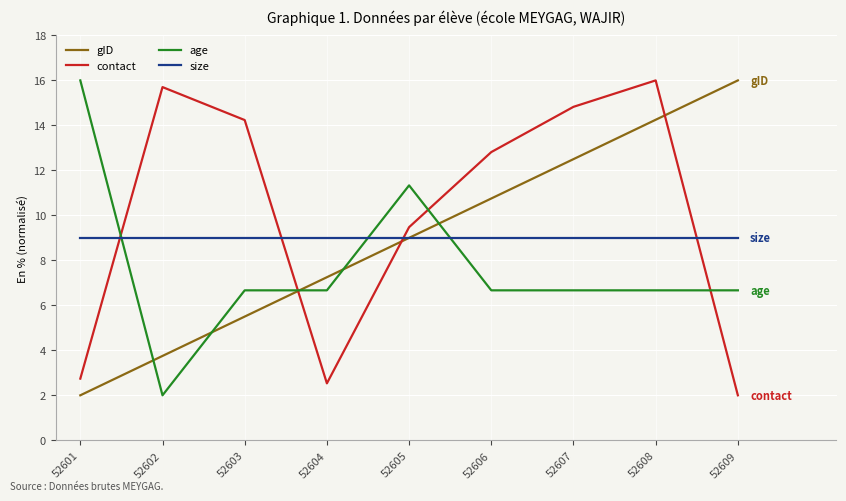

Is the value of age at 52601 greater than the value of gID at 52605?

Yes